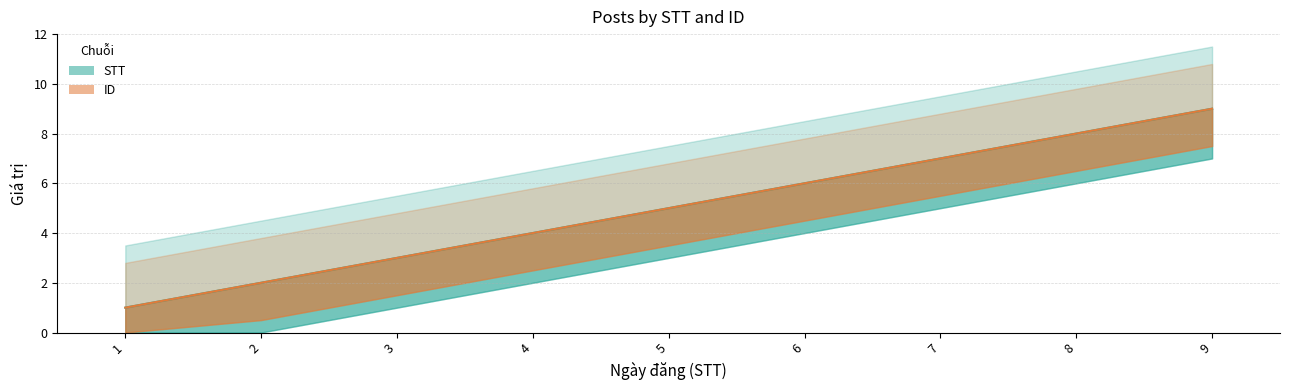

Which series changed the most between 5 and 6?

STT